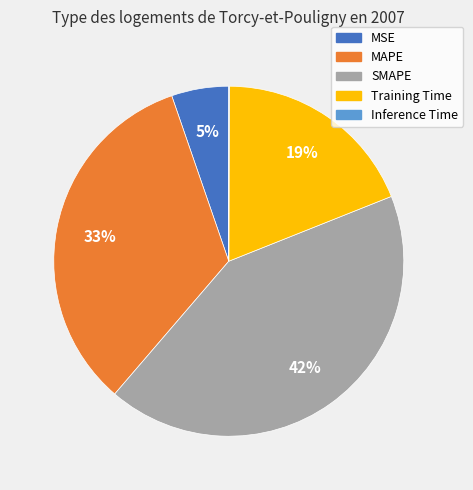

What percentage is the Training Time slice, to the nearest percent?

19%